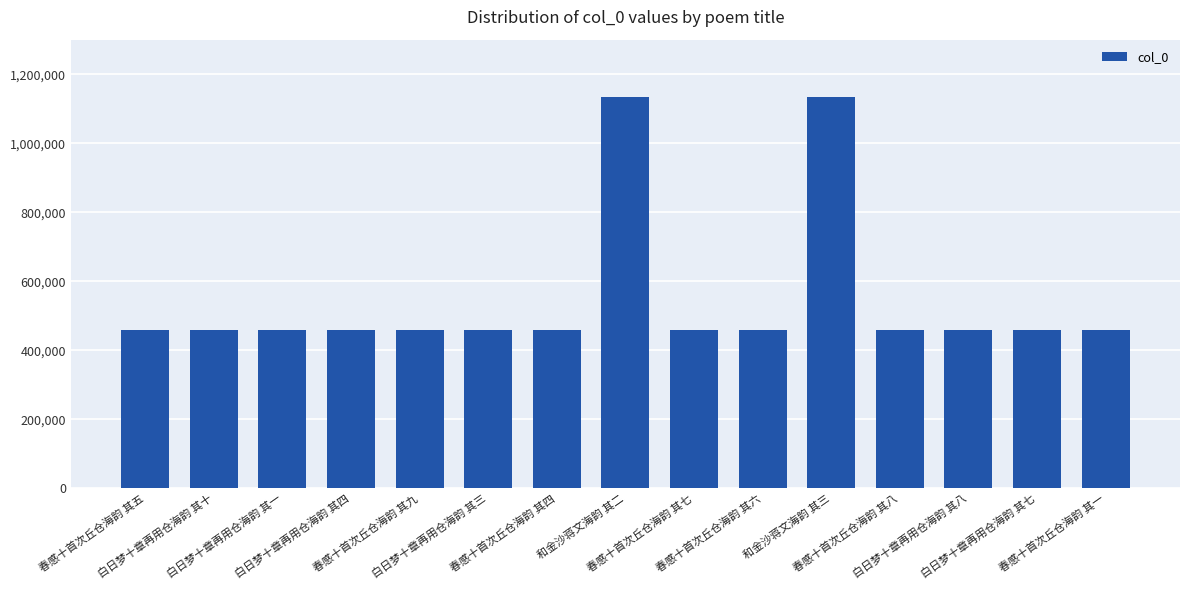

True or false: the data shows 457184 at 春感十首次丘仓海韵 其八.

True